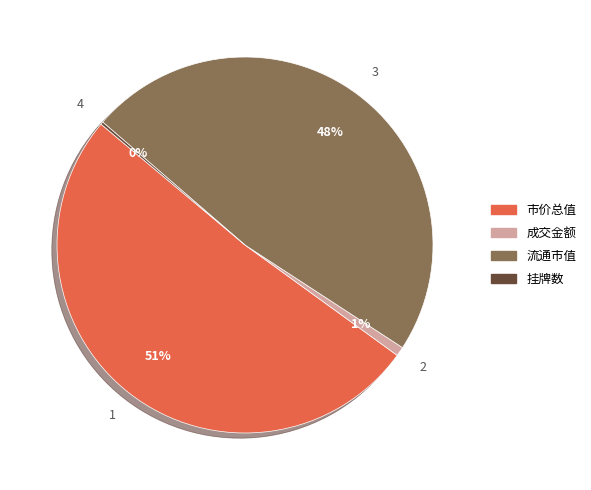

To the nearest percent, what is the difference between the largest and smallest slice percentages?

51%